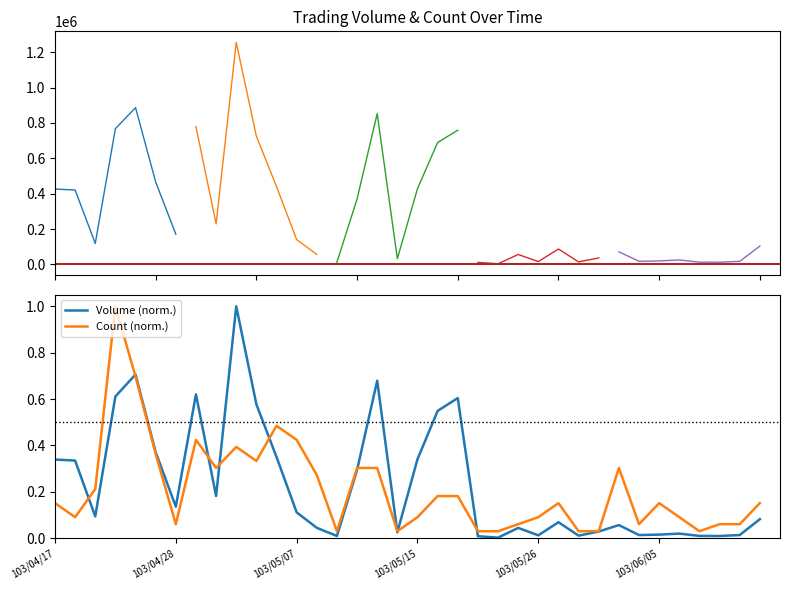

What is the label of the 27th point from the left?

103/05/28